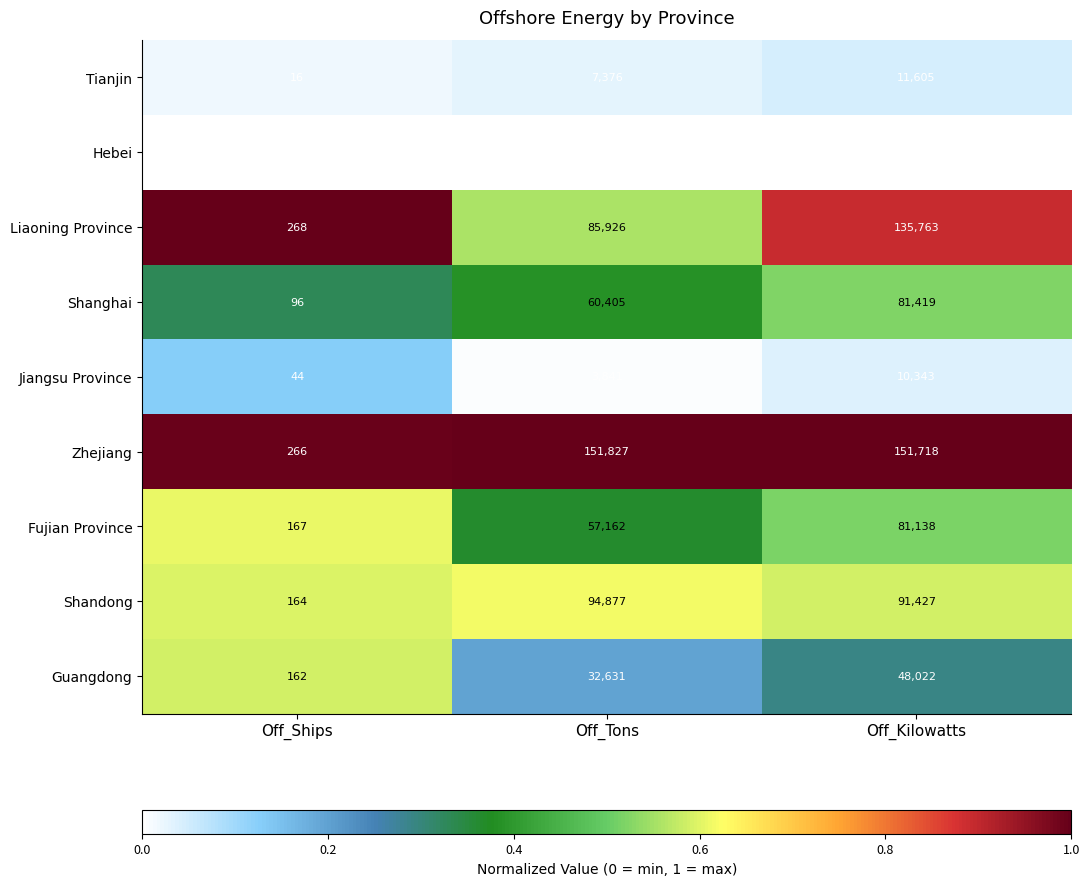

At which label is Shandong closest to 47520?

Off_Kilowatts